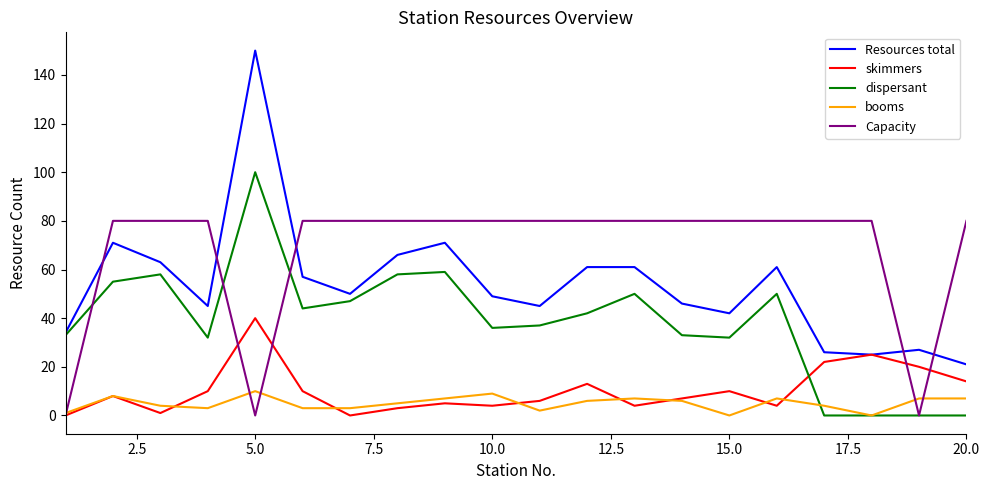

What are all the series names shown in the legend?

Resources total, skimmers, dispersant, booms, Capacity